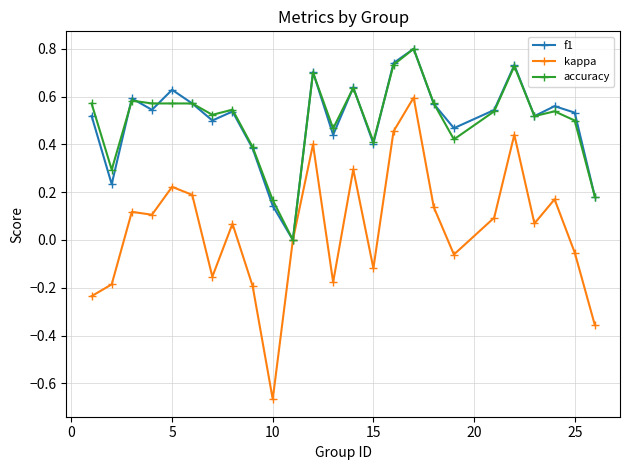

In f1, how many points are lower than both neighbors (excluding endpoints)?

8